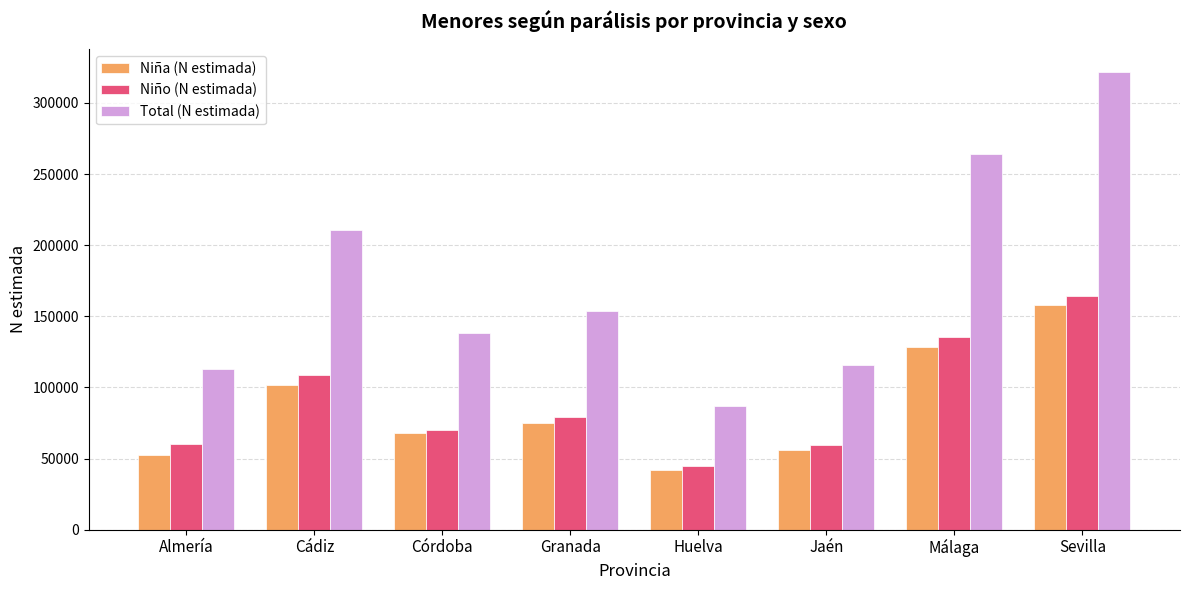

The Niña (N estimada) series shows 43573 at Cádiz. True or false?

False